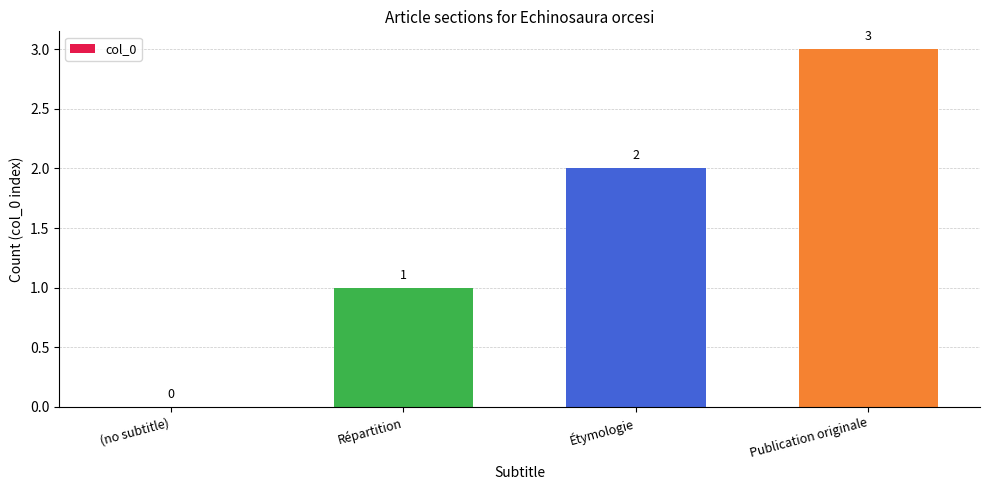

What is the greatest value displayed?

3